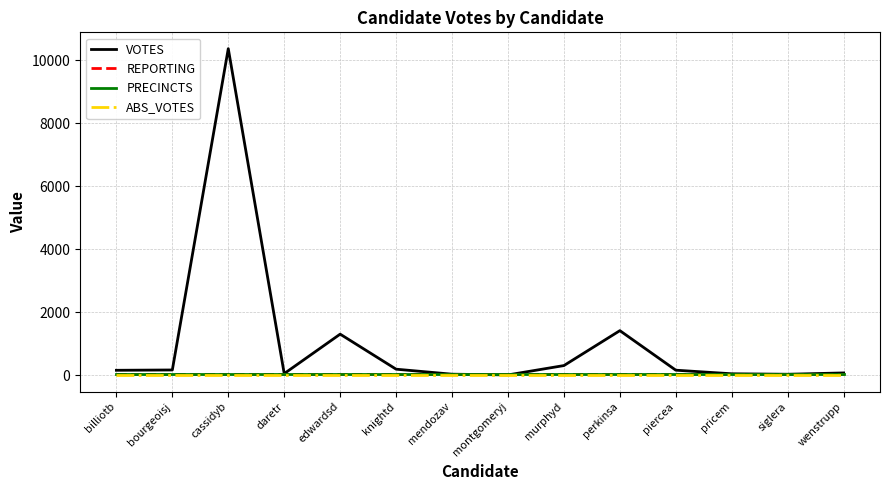

Does the chart have visible grid lines?

Yes